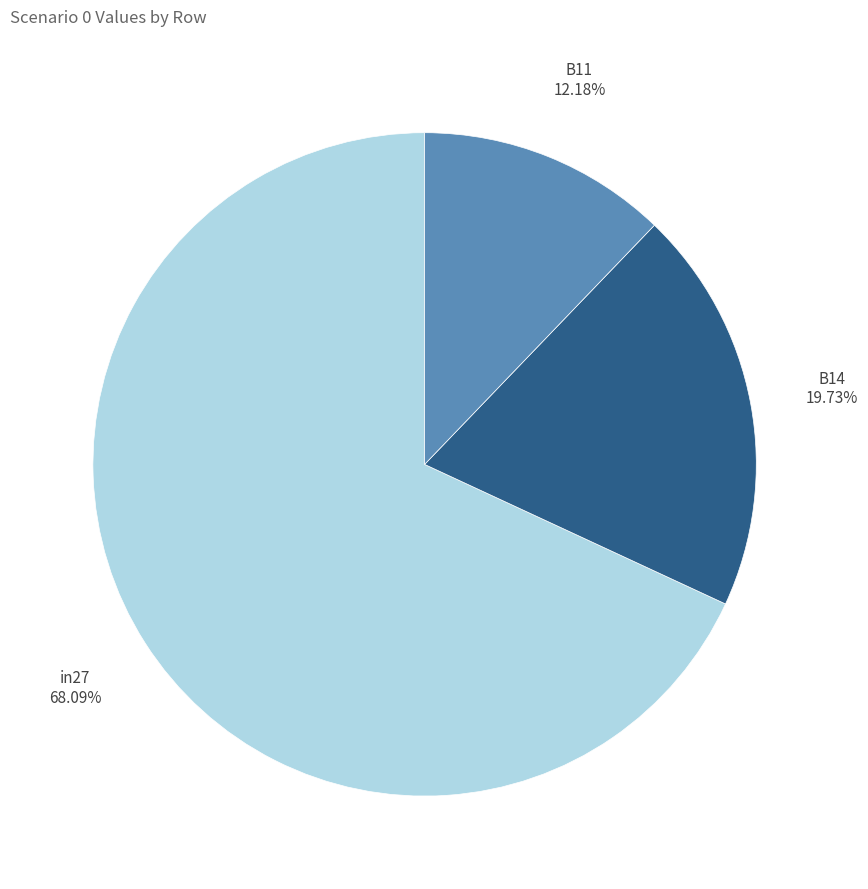

Is it true that B14 is 5% of the pie?

False